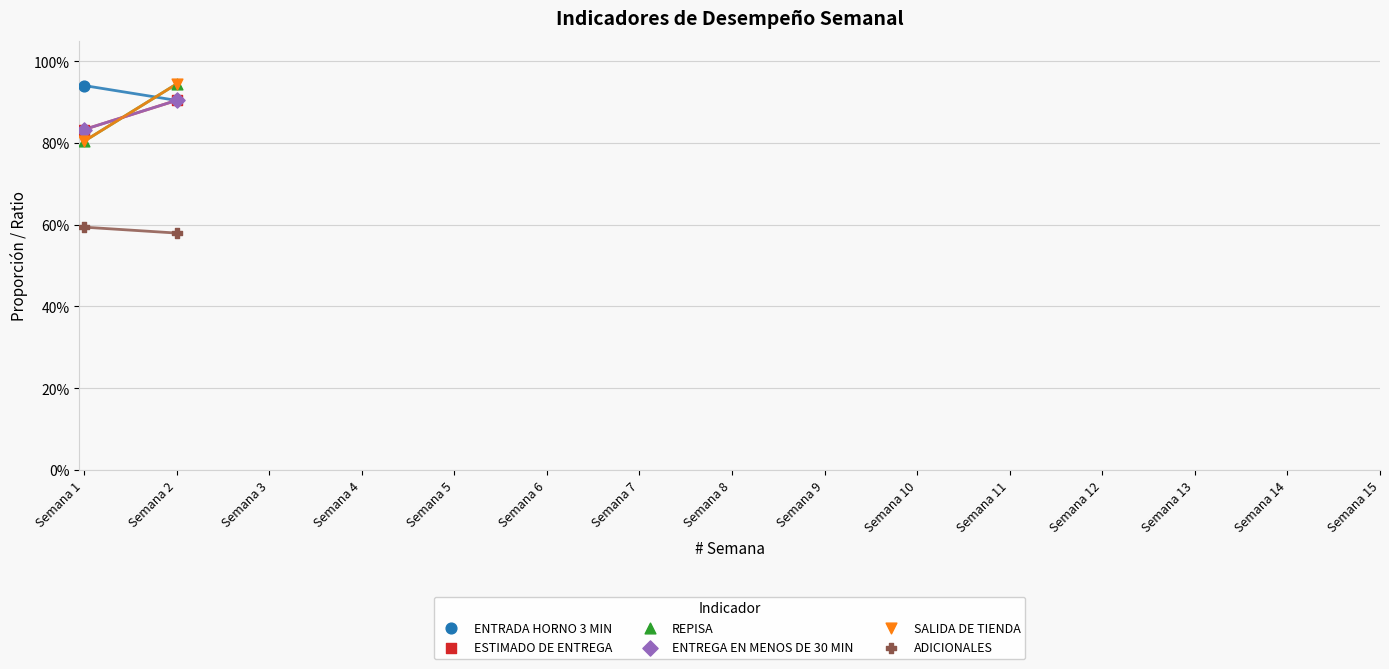

Which series has the widest spread of Y values?

REPISA